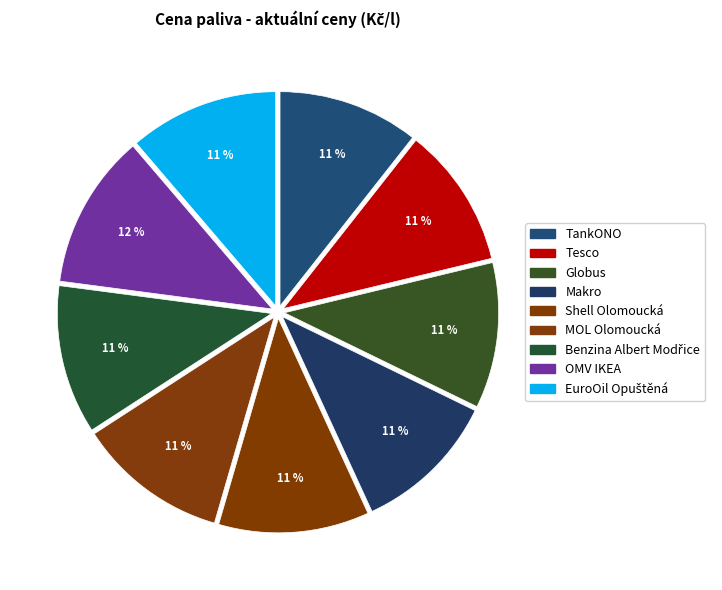

How much of the chart is everything except Tesco?

89.4%